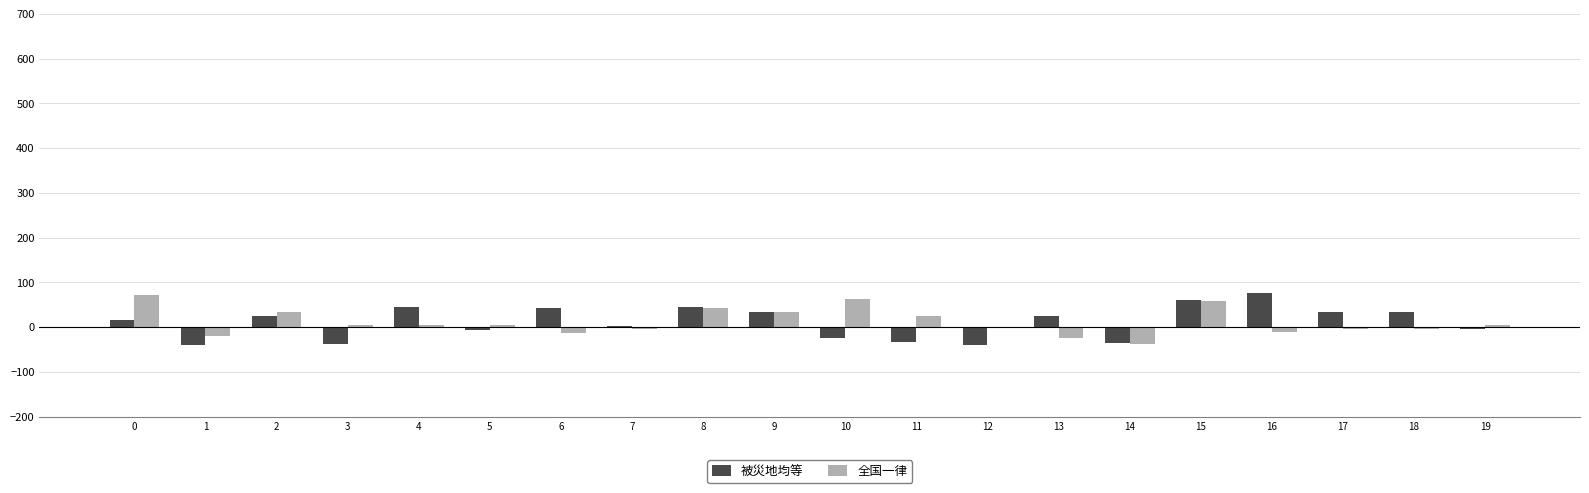

How many categories are shown in the chart?

20